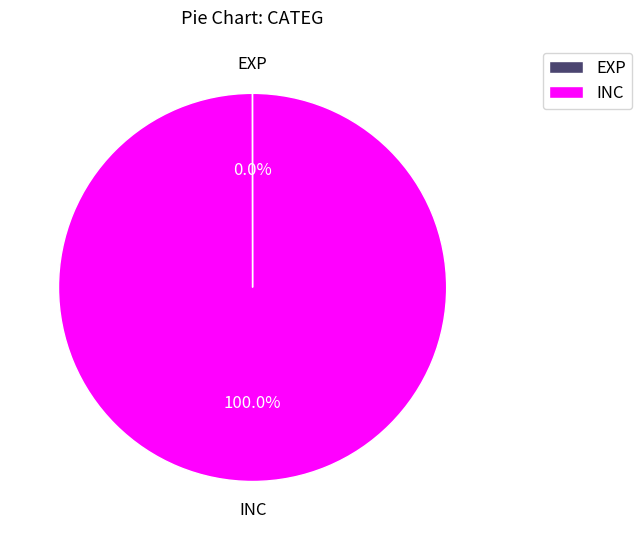

Which category has the biggest portion of the pie?

INC